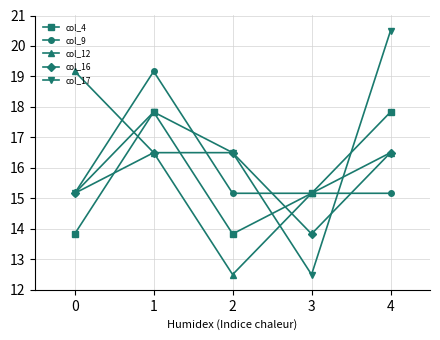

What value does the col_12 series have at 4?

16.5